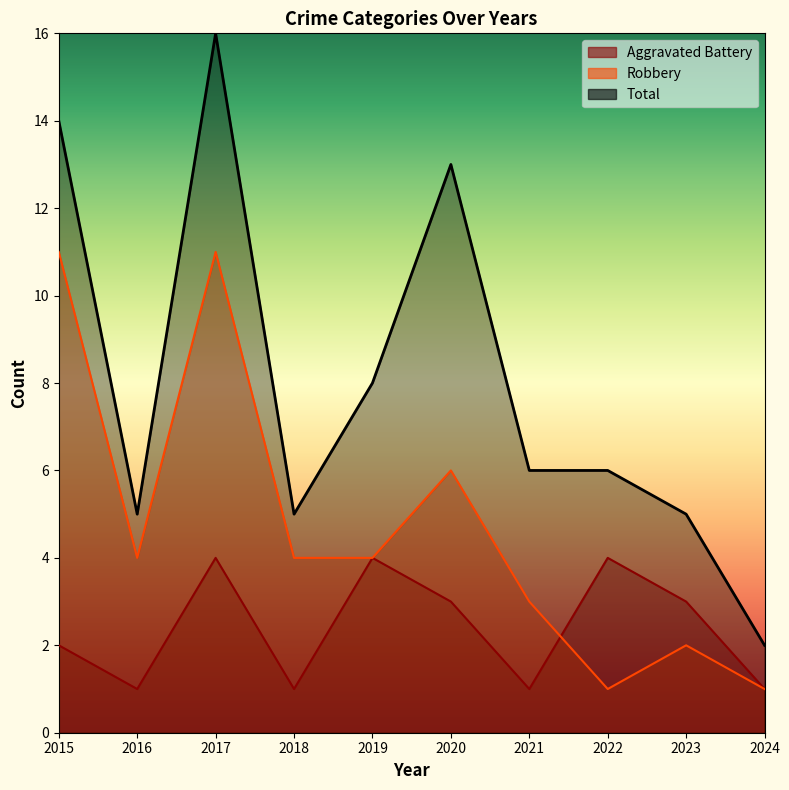

Rank the series by their maximum value, from lowest to highest.

Aggravated Battery, Robbery, Total